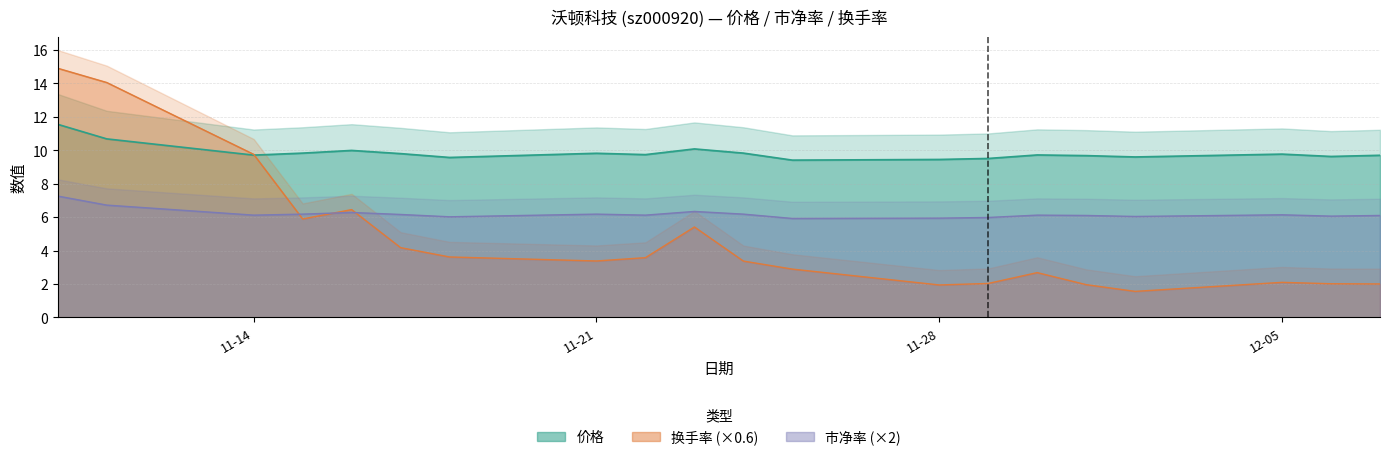

Where is the first local maximum for 市净率?

2022-11-16